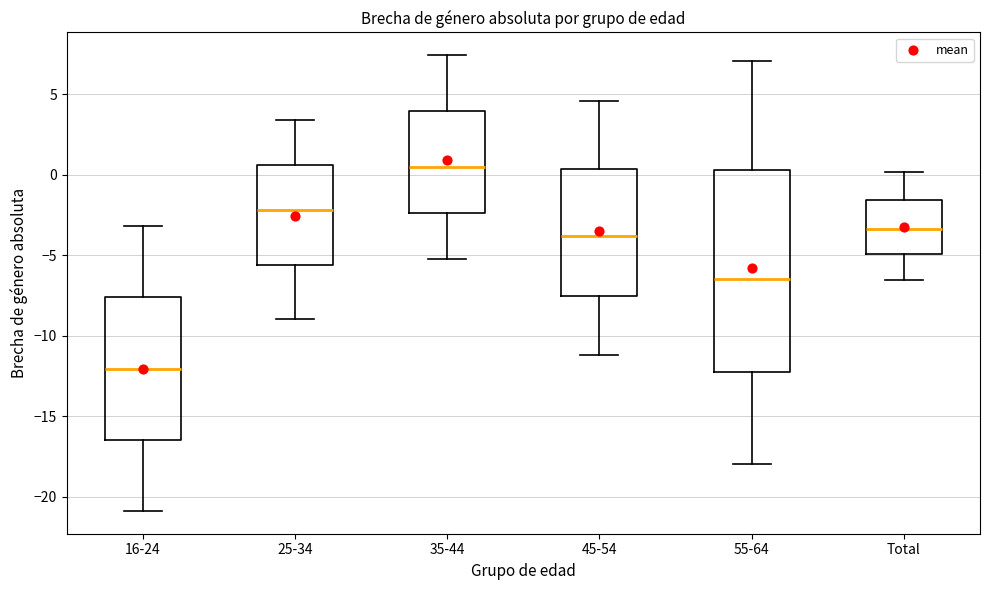

Comparing the boxes themselves (not the whiskers), which one is the tallest?

55-64